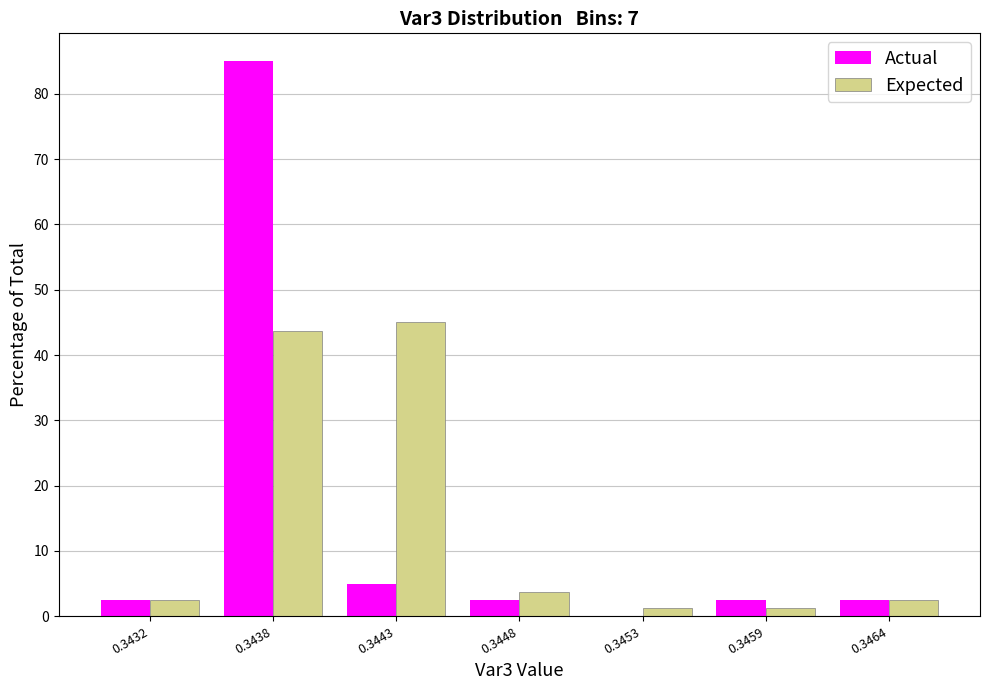

What is the sum of all Expected values?

100.0